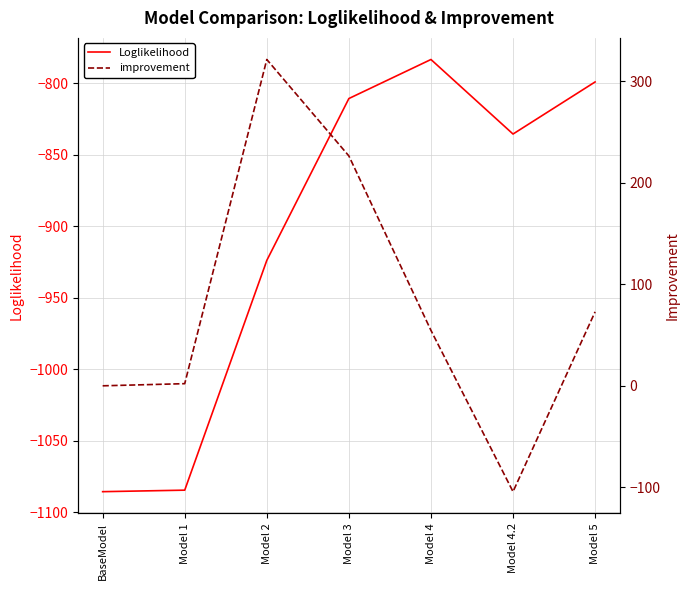

Rank the categories by improvement value from lowest to highest.

Model 4.2, BaseModel, Model 1, Model 4, Model 5, Model 3, Model 2